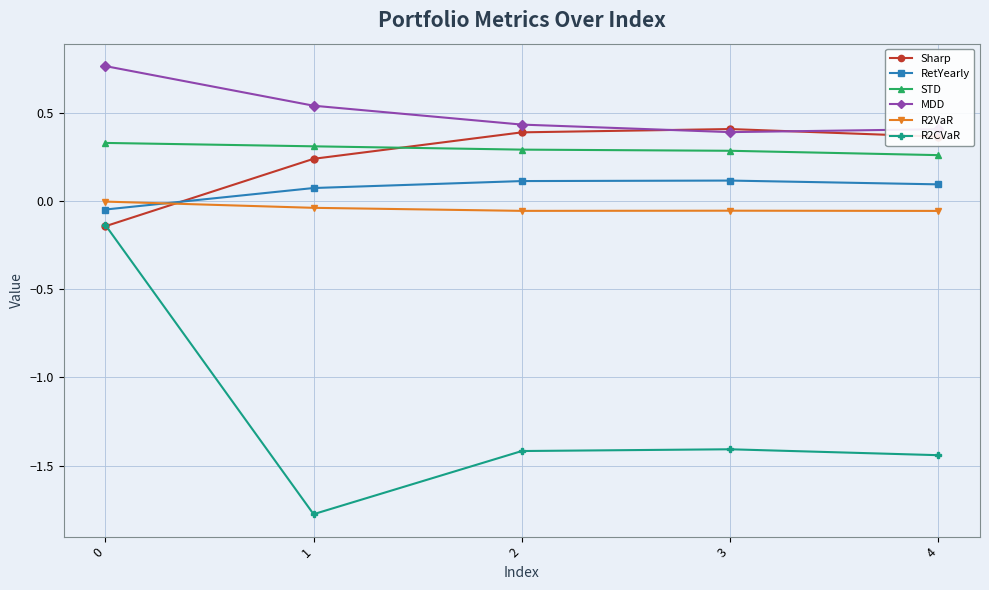

True or false: STD has more than 2 points higher than both neighbors.

False